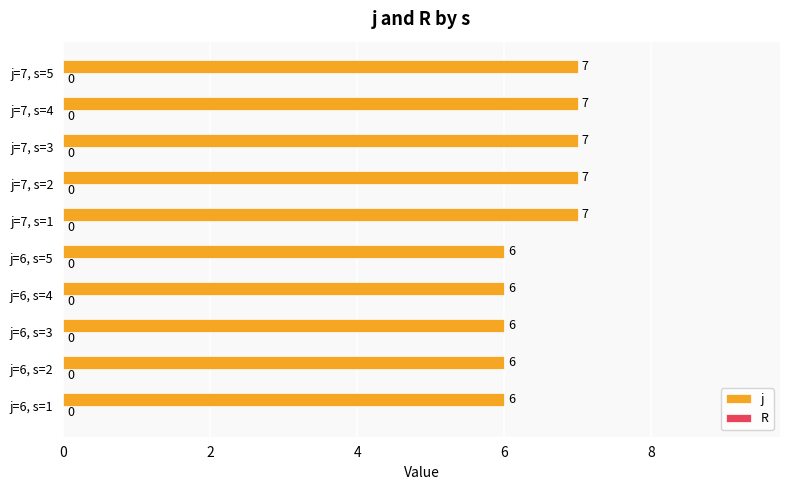

What is the greatest value displayed?

7